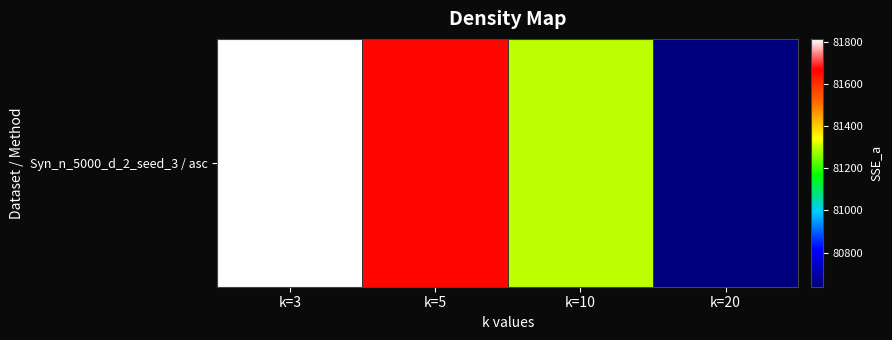

What is the change in value from k=3 to k=5?

-154.4